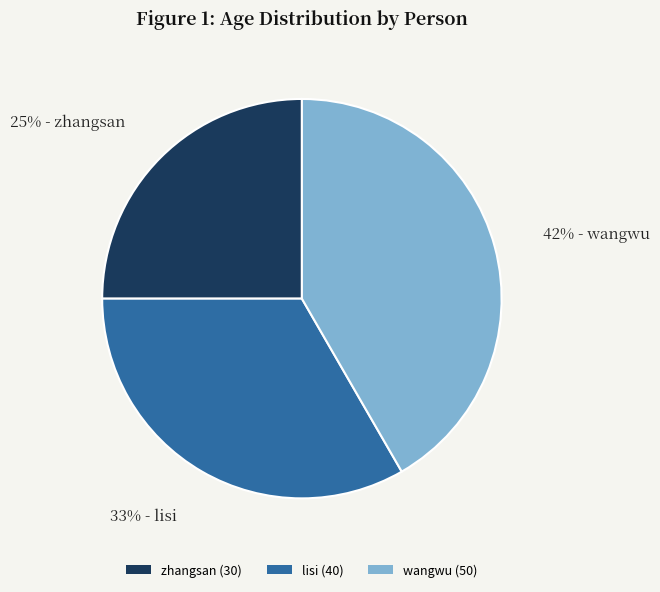

Is there a majority slice in this chart?

No